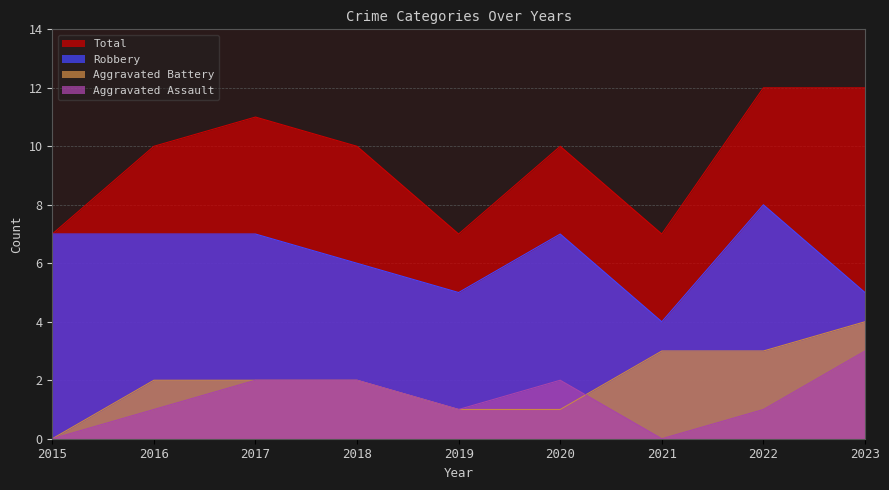

How many lines are shown in the chart?

4